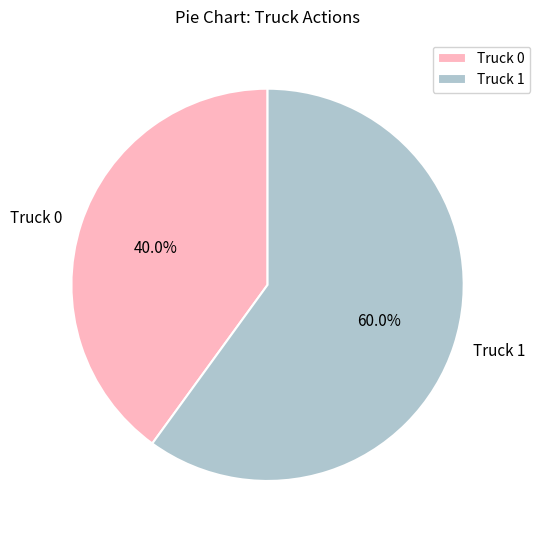

What is the smallest slice in the pie chart?

Truck 0